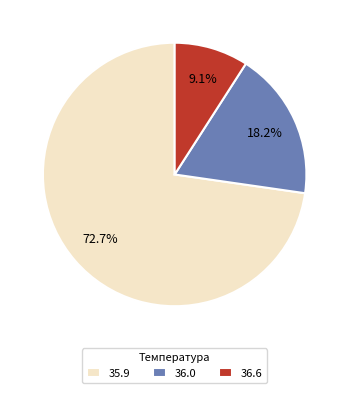

To the nearest percent, what portion does 36.6 represent?

9%